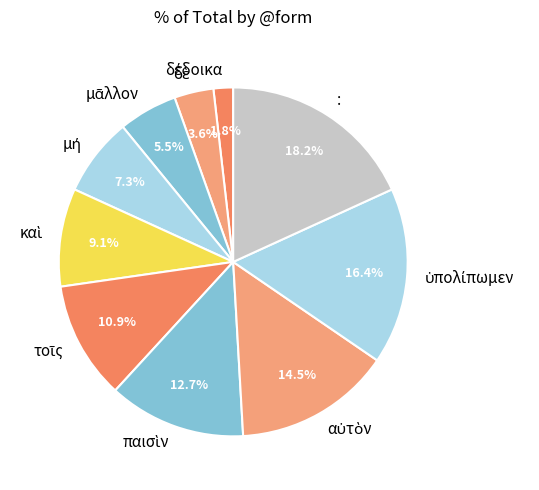

Does : represent more than half of the total?

No